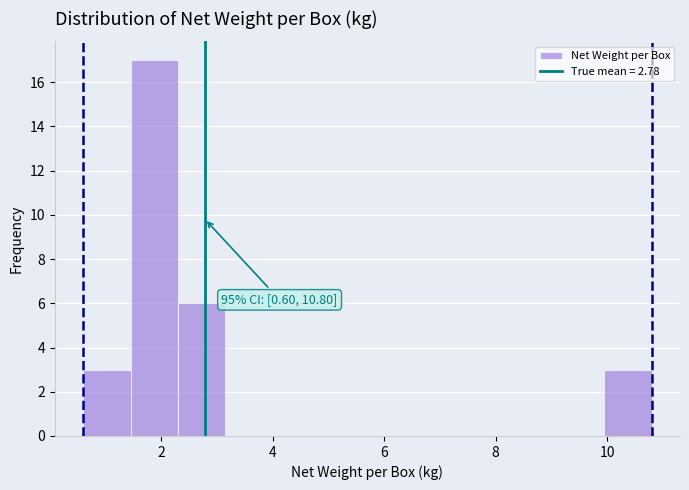

Which range on the x-axis has the tallest bar?

1.45 to 2.30